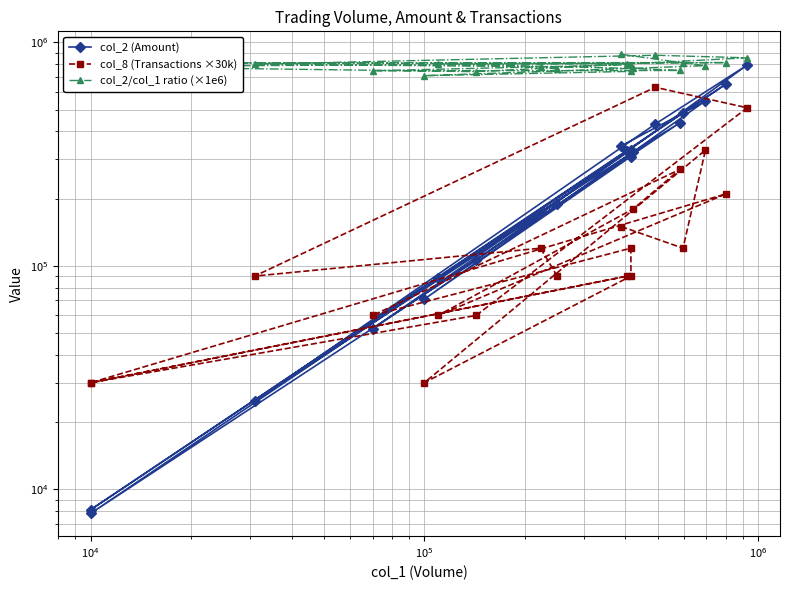

What is the difference between the second highest and second lowest values in the col_8 (Transactions ×30k) series?

480000.0